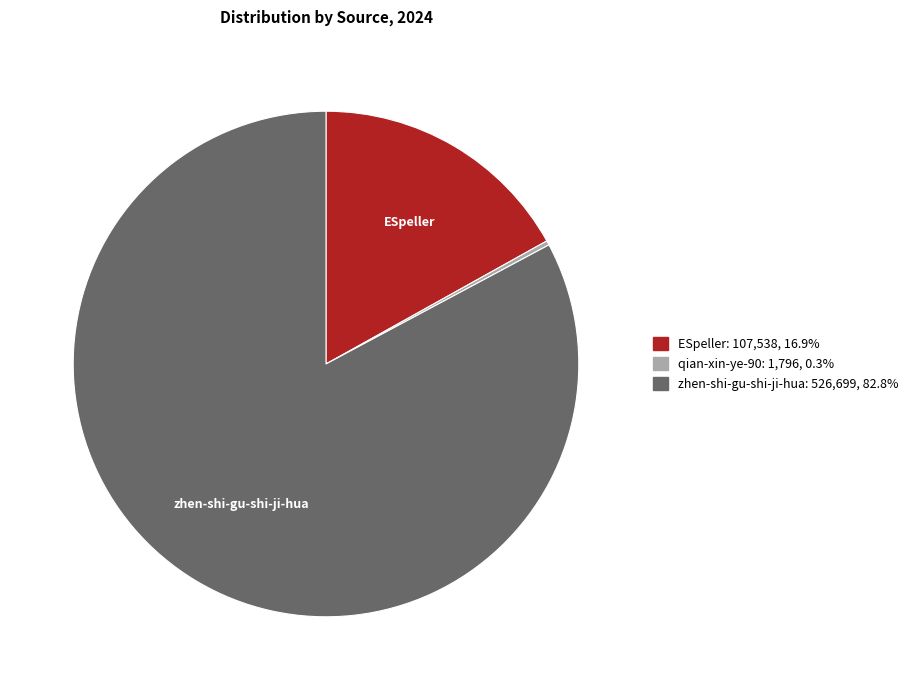

Which has a higher value, ESpeller or qian-xin-ye-90?

ESpeller